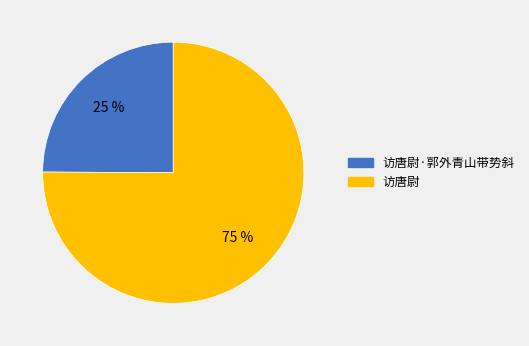

To the nearest percent, what is the difference between the largest and smallest slice percentages?

50%